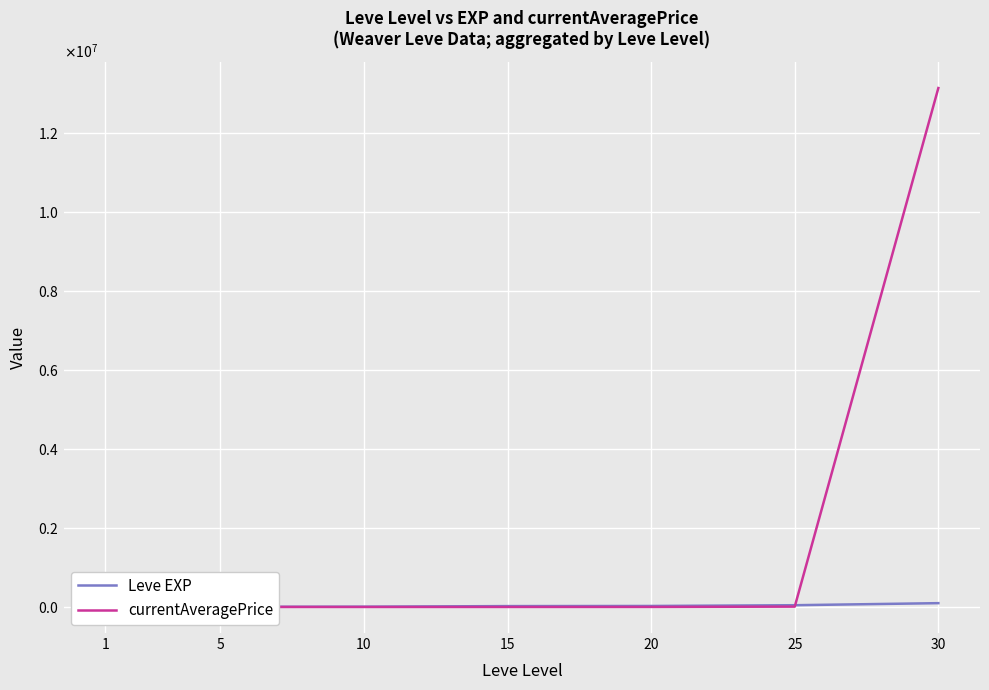

Reading left to right, extract all data points from this chart.

Leve EXP: 1	6030	9990	24790	28010	47200	99220
currentAveragePrice: 3307	3015	2658	3023	3800	11406	13136495